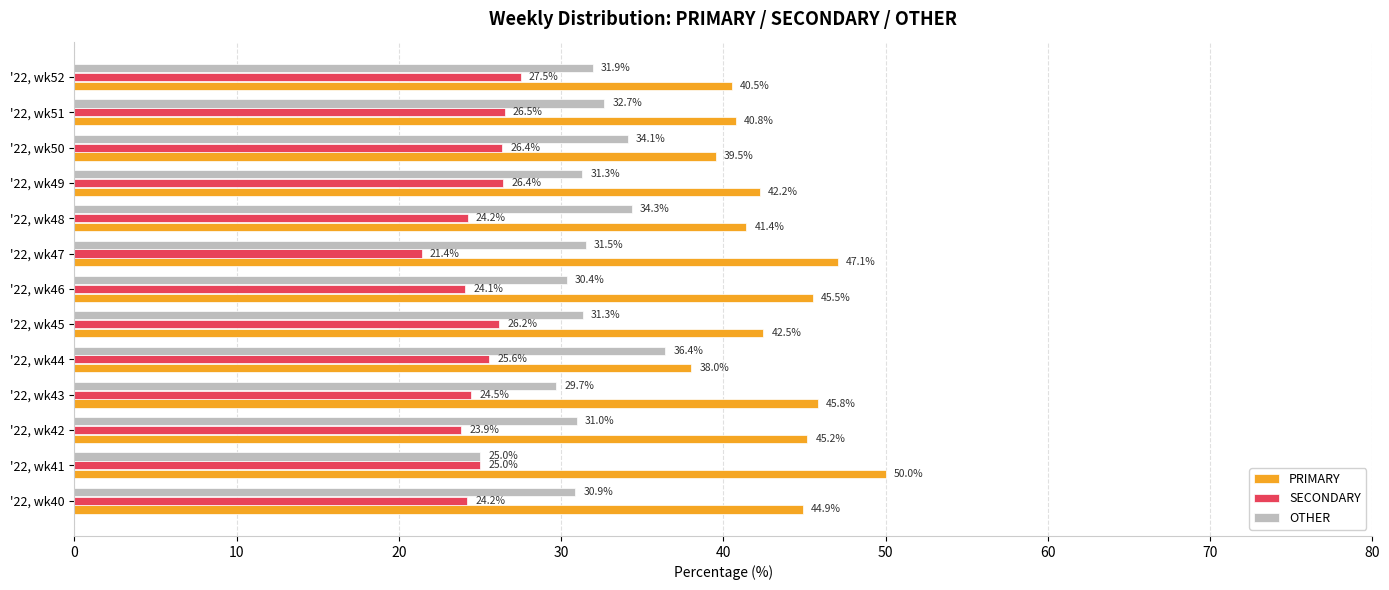

List the series in order of their peak value, highest first.

PRIMARY, OTHER, SECONDARY